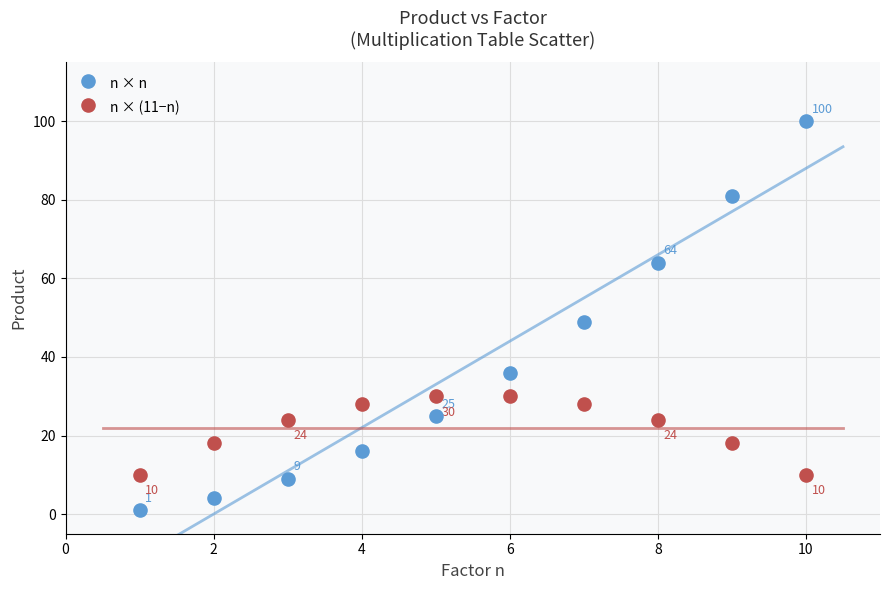

What are all the series names shown in the legend?

n × n, n × (11−n)